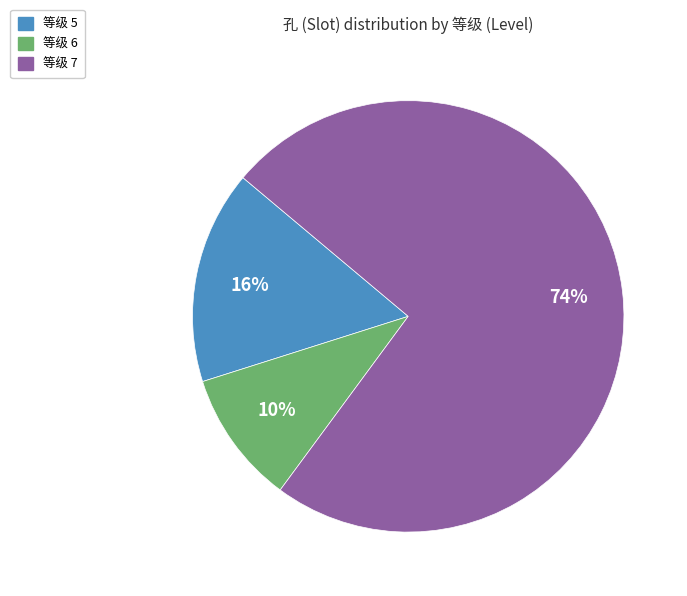

To the nearest percent, what is the average slice percentage?

33%